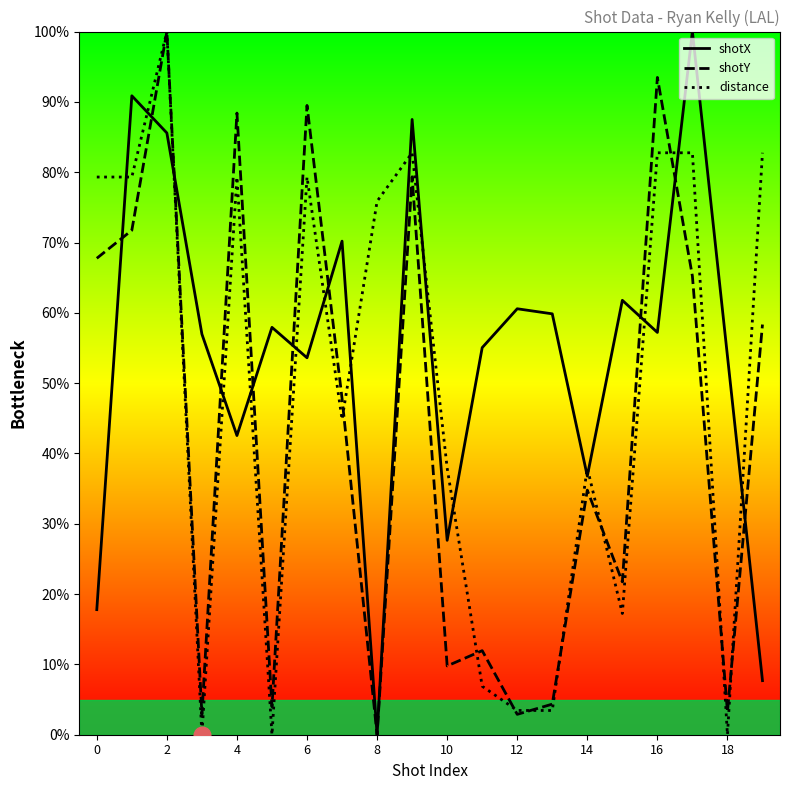

How many data points in shotY are less than 47?

10